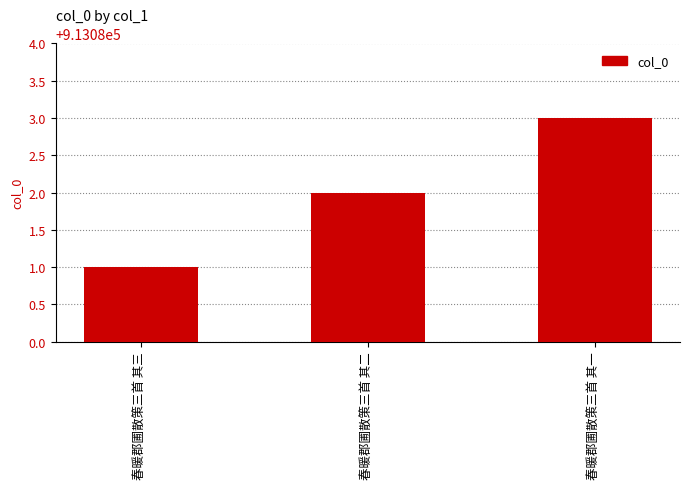

What is the sum of the values at 春暖郡圃散策三首 其一 and 春暖郡圃散策三首 其三?

1826164